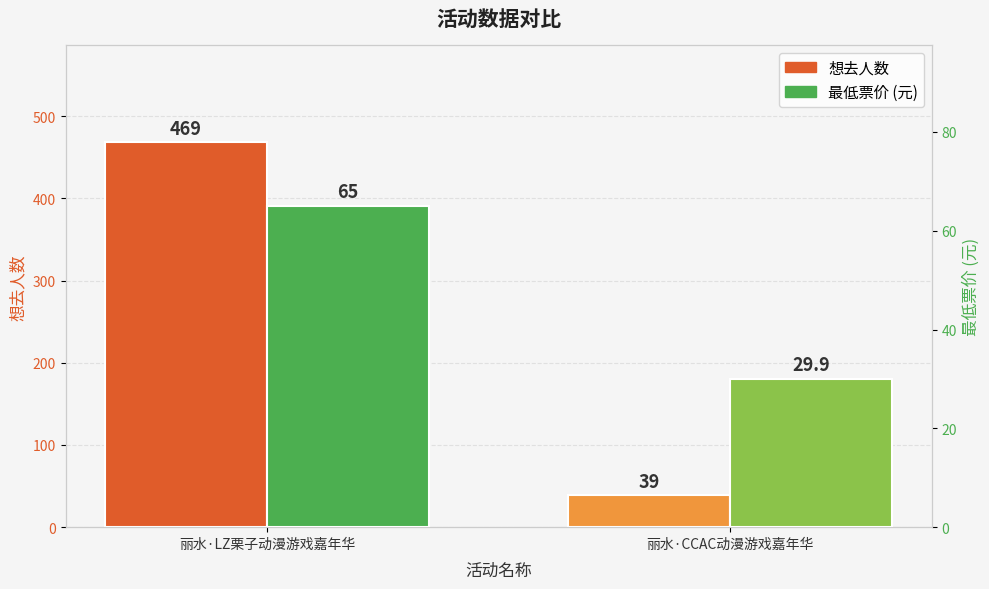

Which category has the lowest value in the 最低票价 series?

丽水·CCAC动漫游戏嘉年华